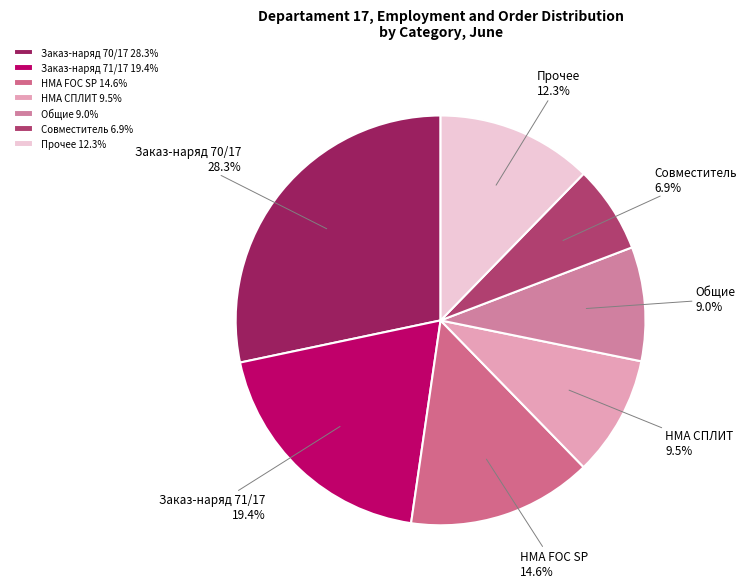

Is there a majority slice in this chart?

No